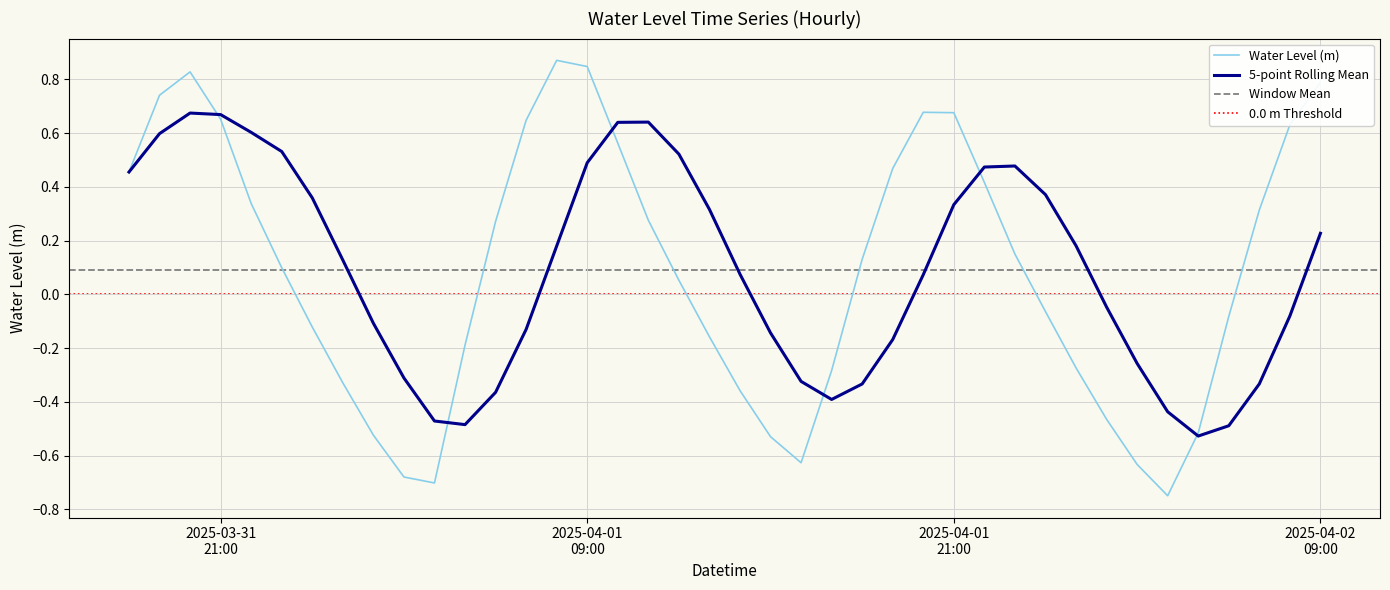

Does the chart have visible grid lines?

Yes